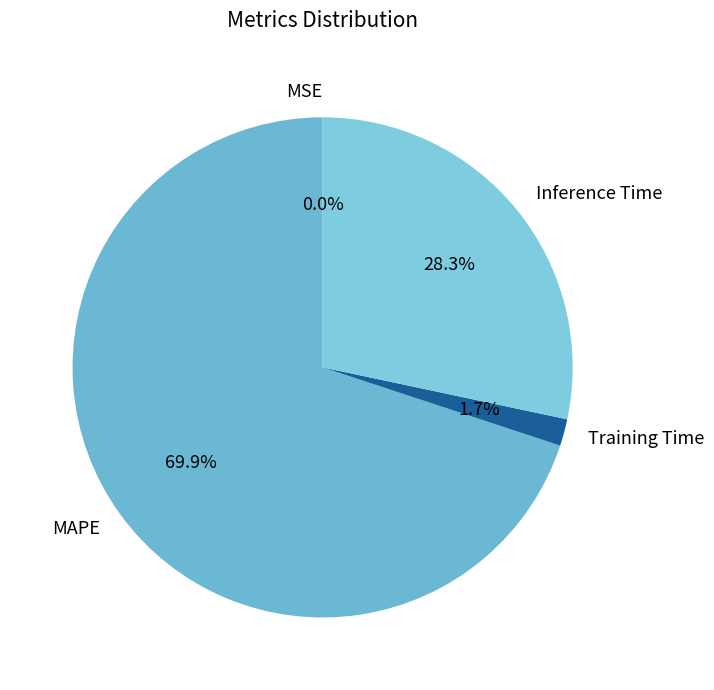

Which has a higher value, MAPE or Inference Time?

MAPE